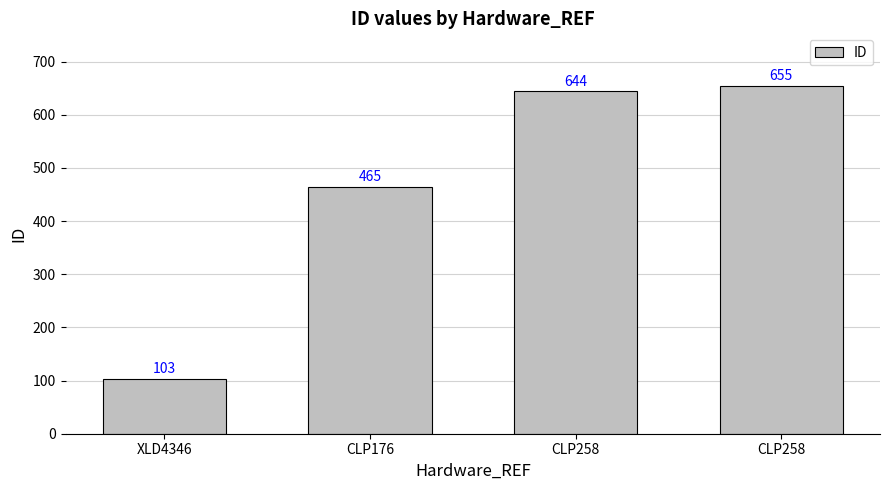

At which label does the data first exceed 644?

CLP258